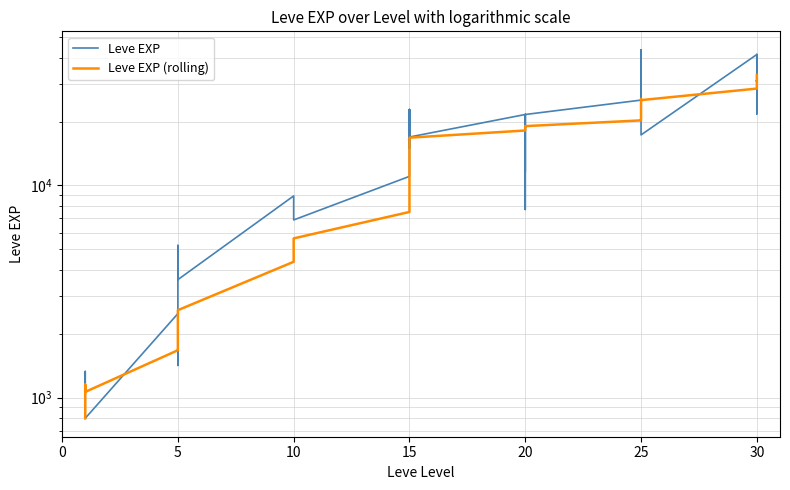

What is the highest value of the Leve EXP (rolling) series?

33151